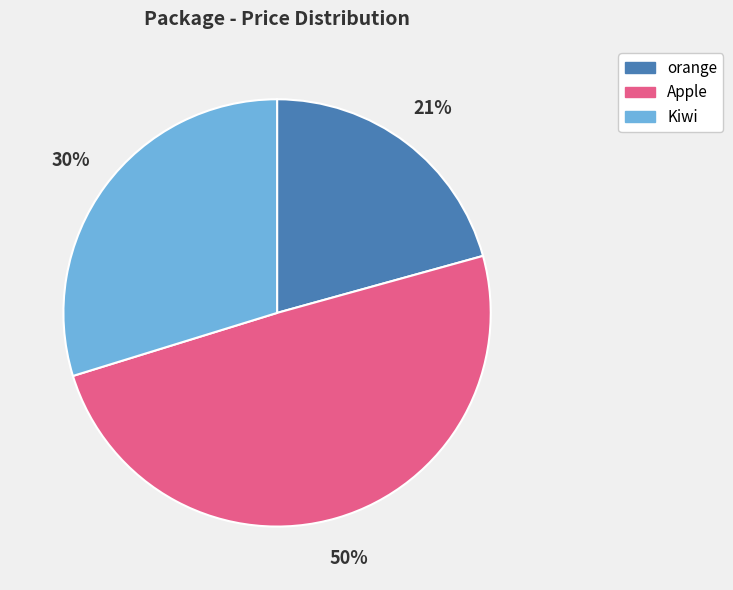

To the nearest percent, what is the difference between the largest and smallest slice percentages?

29%